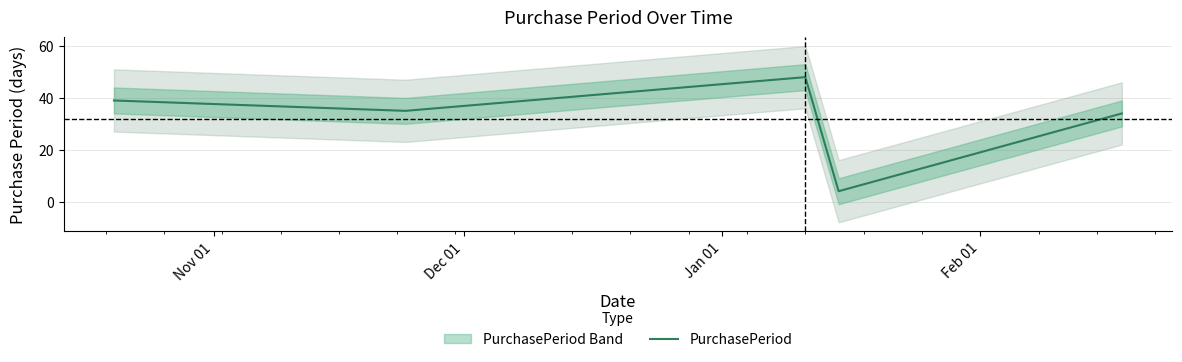

How many lines are shown in the chart?

1